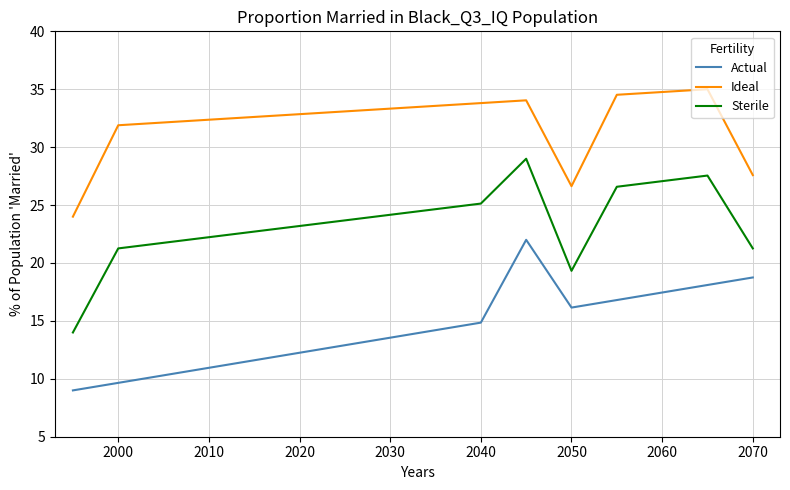

True or false: Ideal and Sterile cross at least once.

False